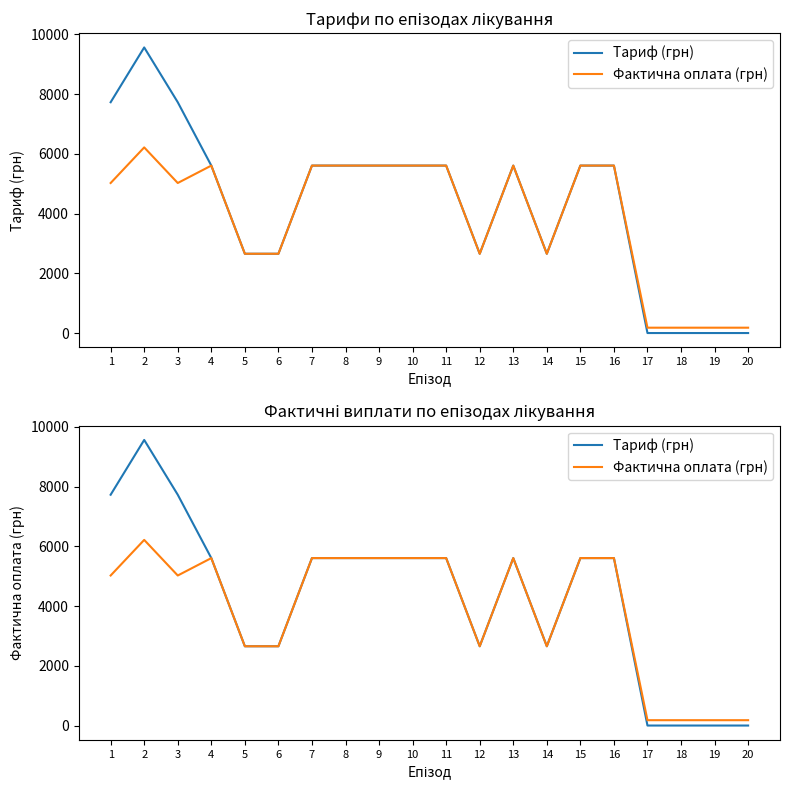

The value of Тариф (грн) at 6 is 3787.7. True or false?

False